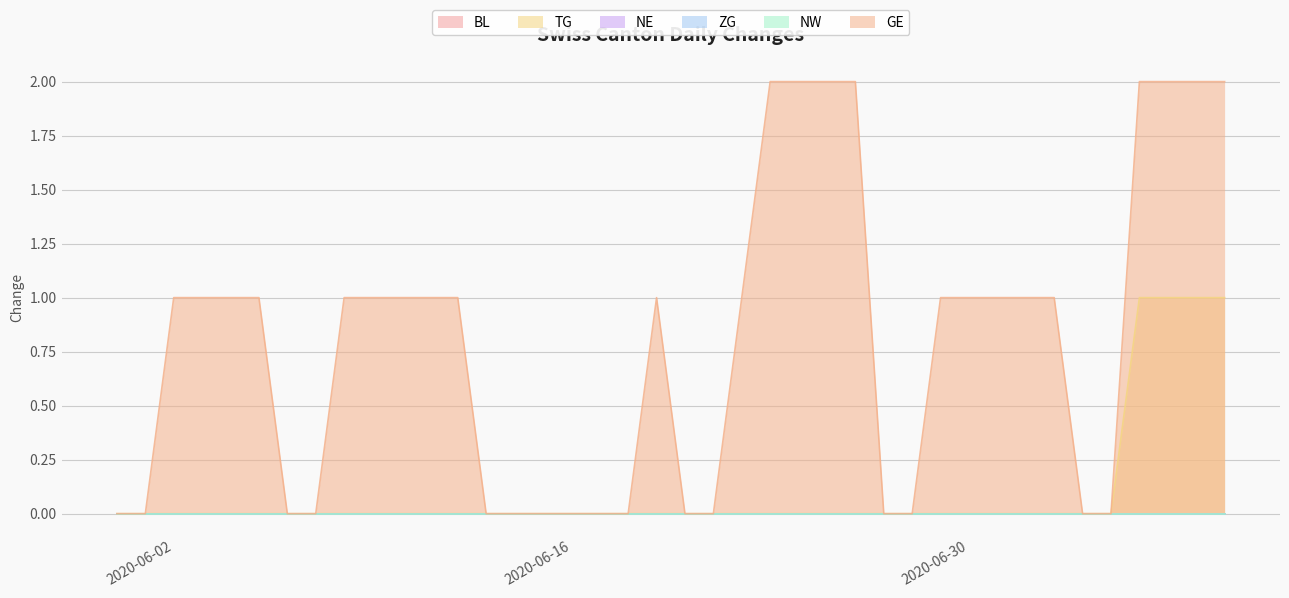

Rank the series by their maximum value, from highest to lowest.

GE, TG, BL, NE, ZG, NW